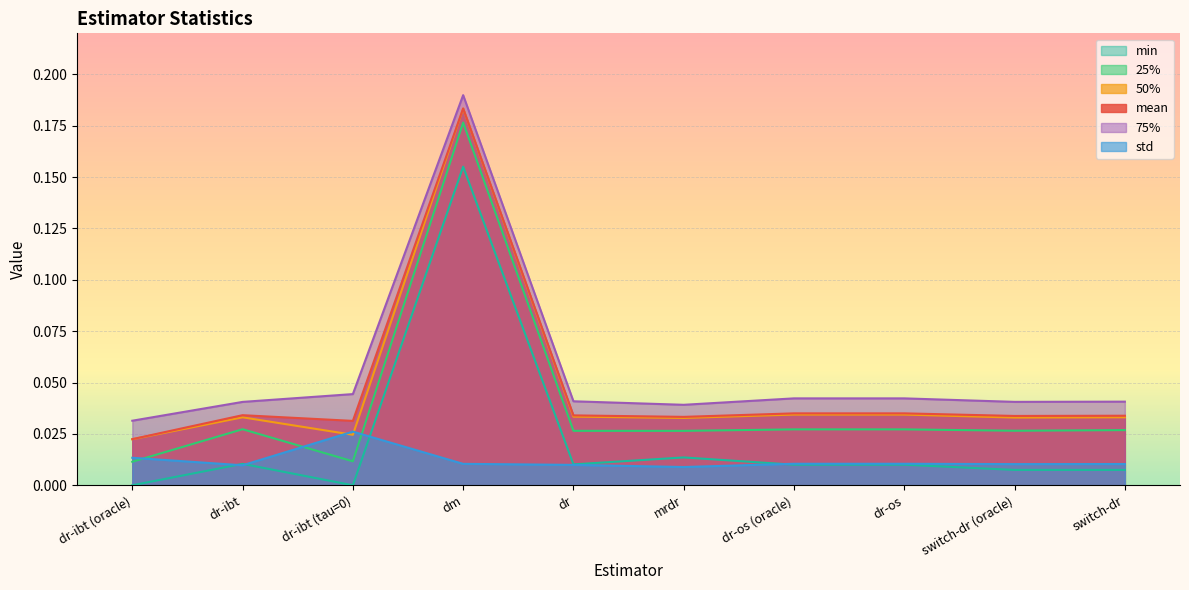

What is the sum of all 25% values?

0.4